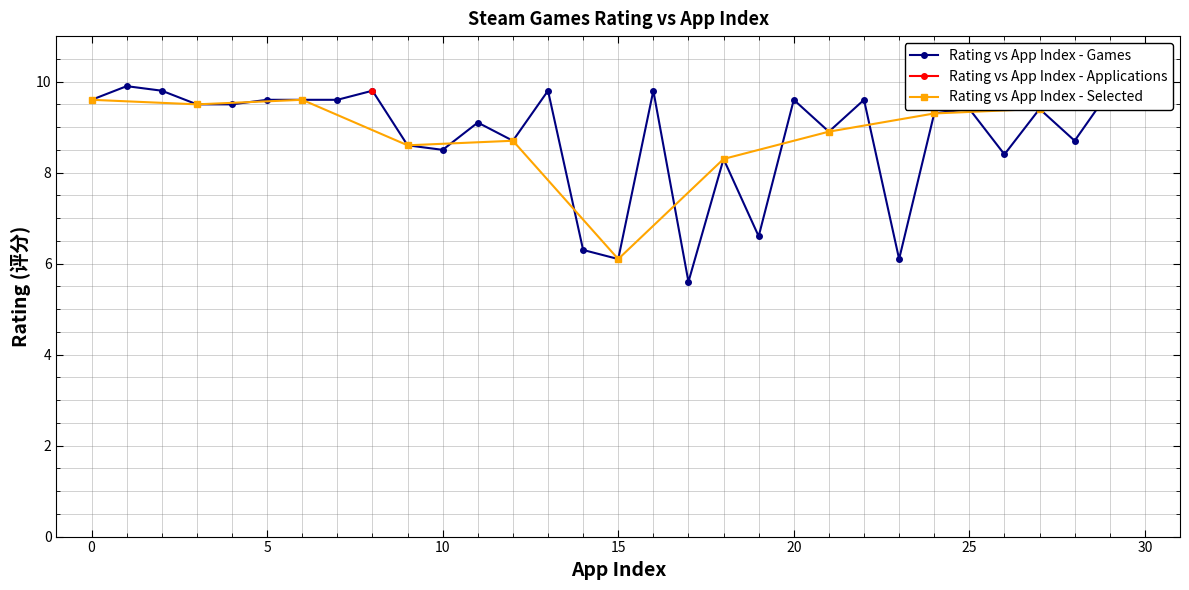

What is the greatest value displayed?

9.9